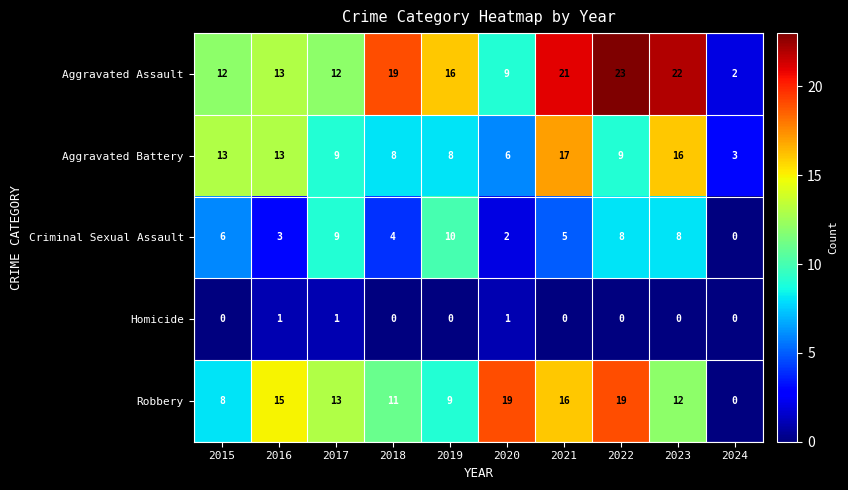

Is the value of Aggravated Battery at 2024 greater than the value of Homicide at 2023?

Yes